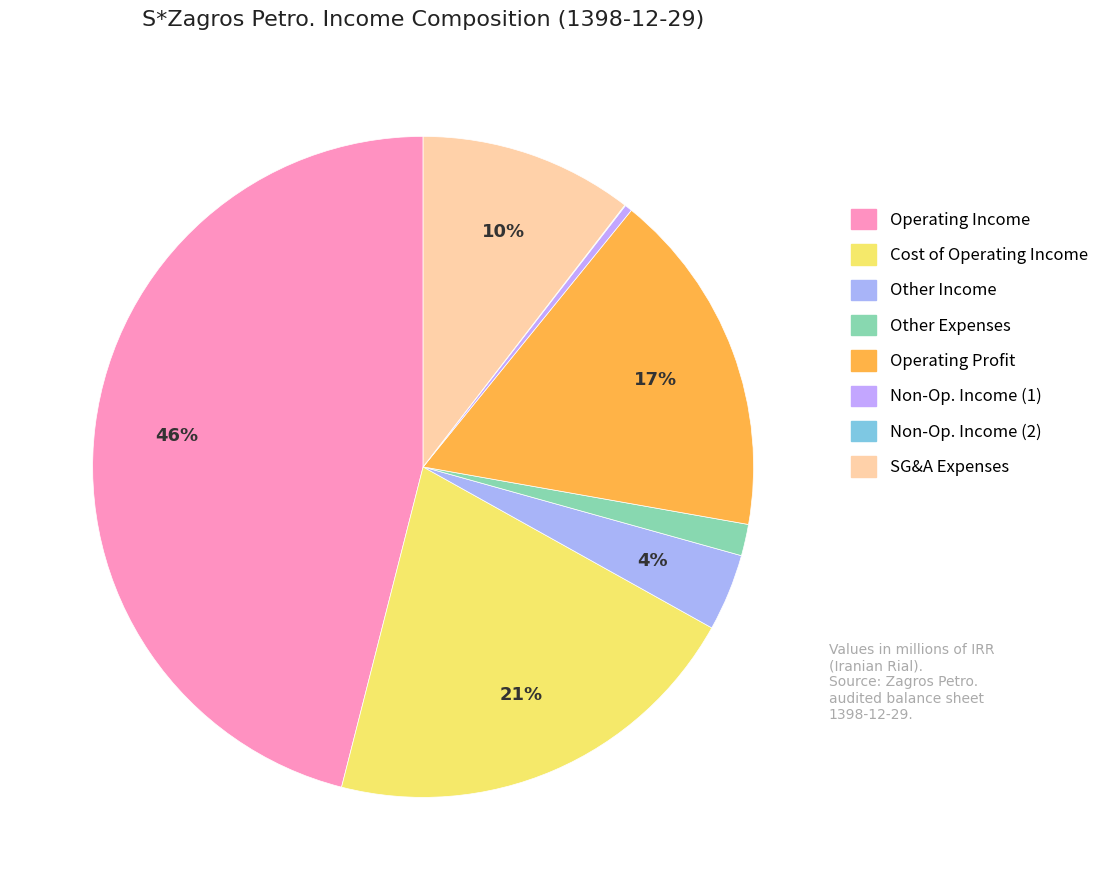

Which slice is the largest?

Operating Income